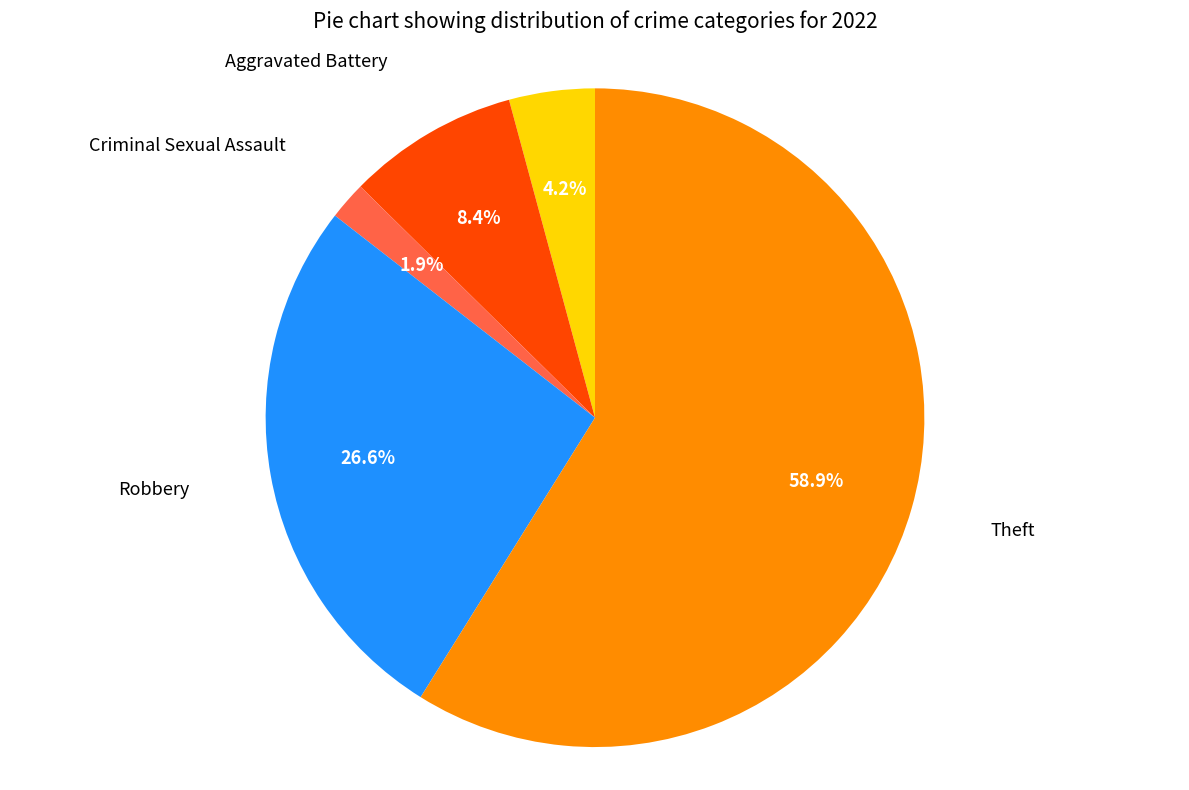

Is there any slice that represents more than half of the pie?

Yes